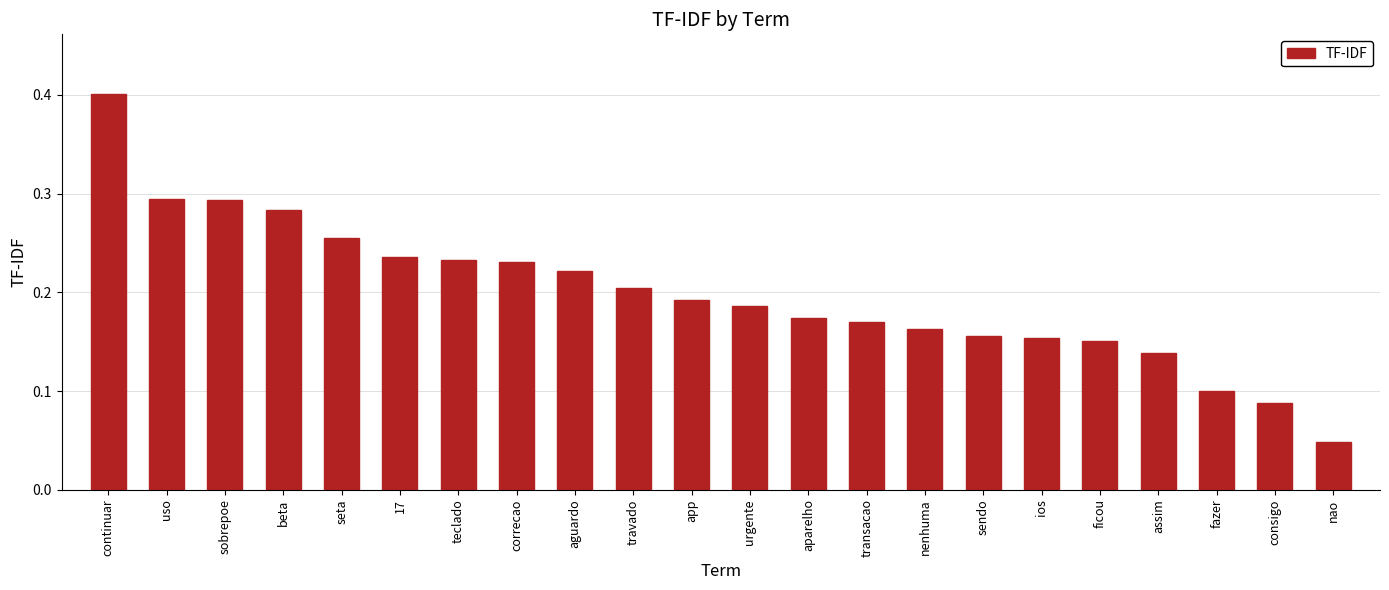

What is the label of the 1st bar from the right?

nao